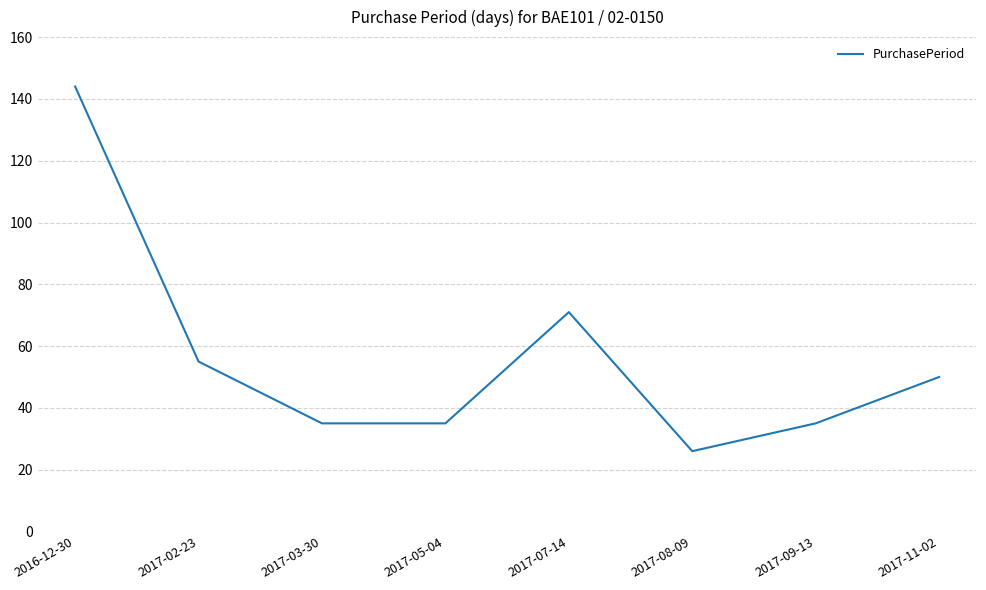

Reading left to right, what are all the values shown in this chart?

144	55	35	35	71	26	35	50